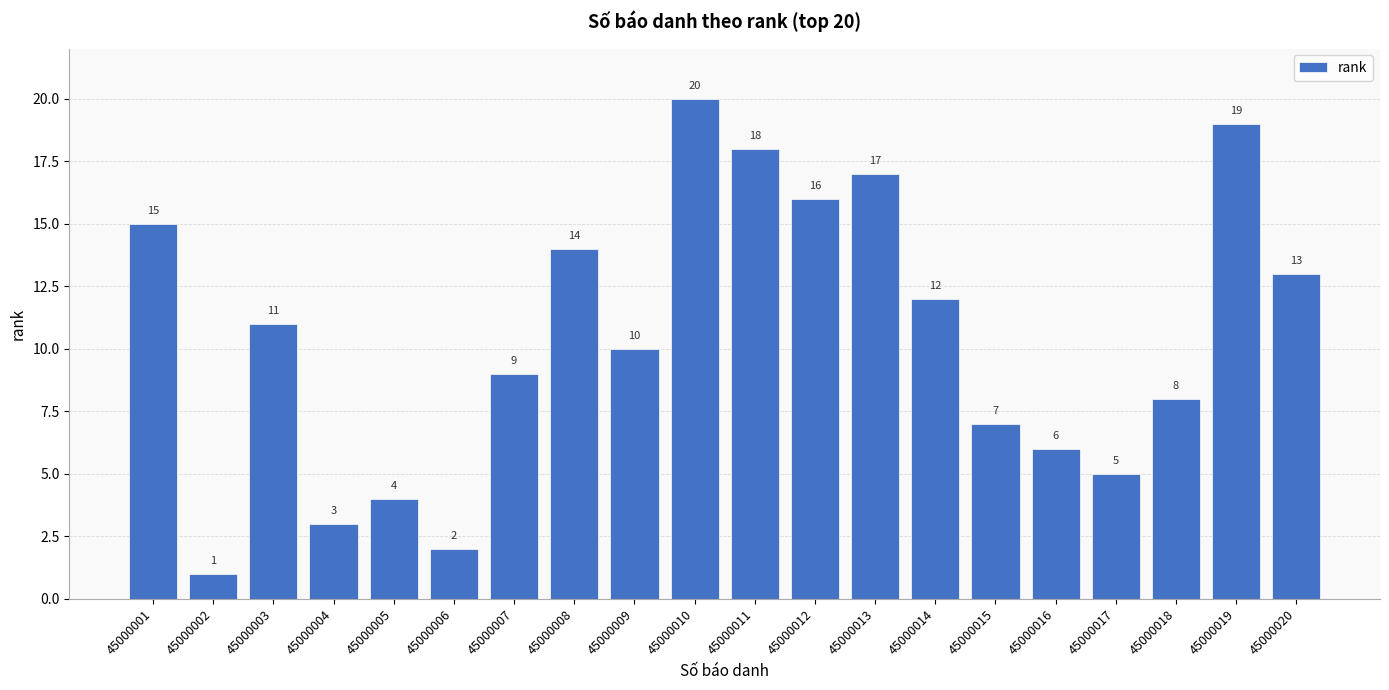

Reading left to right, extract all data points from this chart.

45000001=15	45000002=1	45000003=11	45000004=3	45000005=4	45000006=2	45000007=9	45000008=14	45000009=10	45000010=20	45000011=18	45000012=16	45000013=17	45000014=12	45000015=7	45000016=6	45000017=5	45000018=8	45000019=19	45000020=13